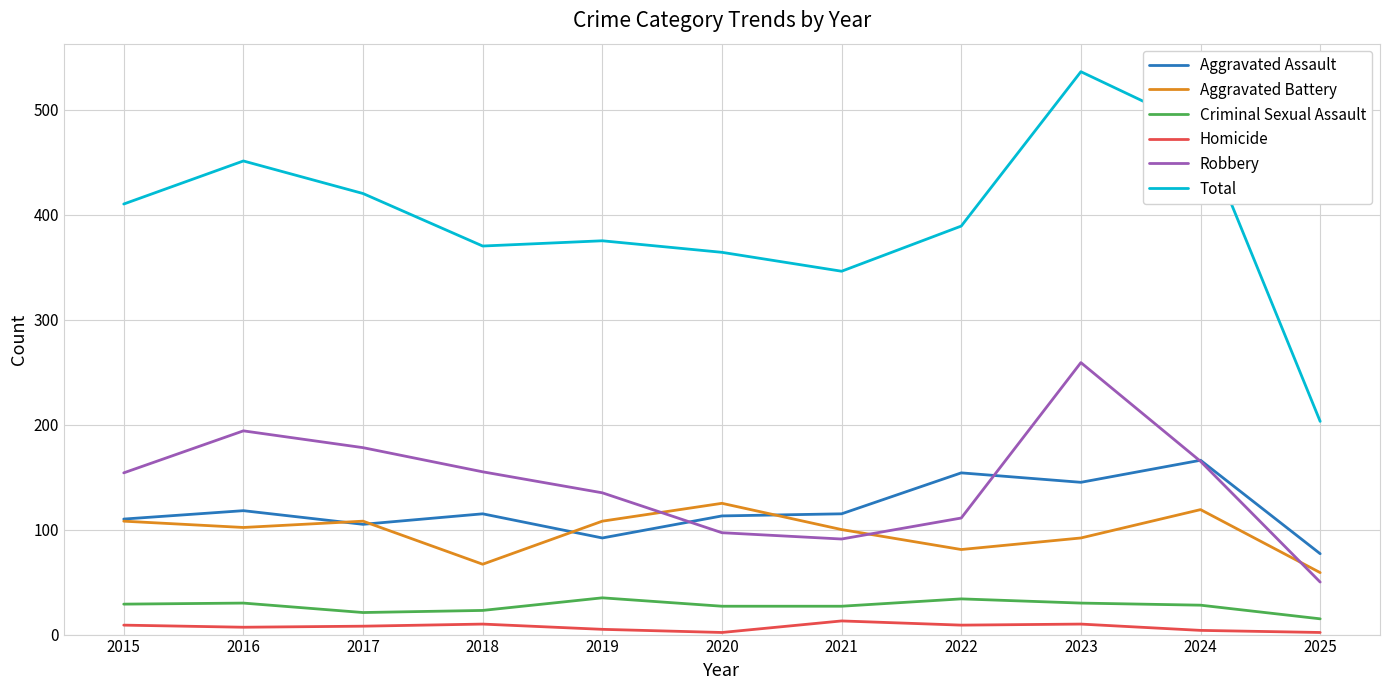

How many series are shown in this chart?

6